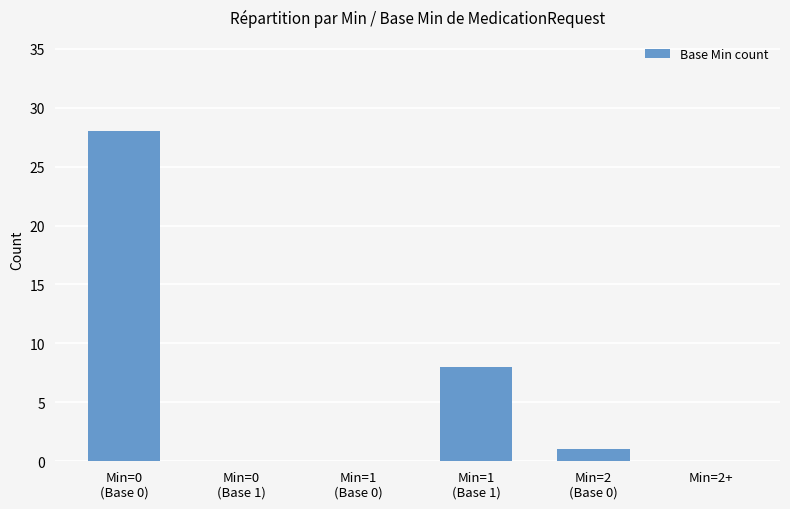

Which label corresponds to the largest value in the chart?

Min=0
(Base 0)